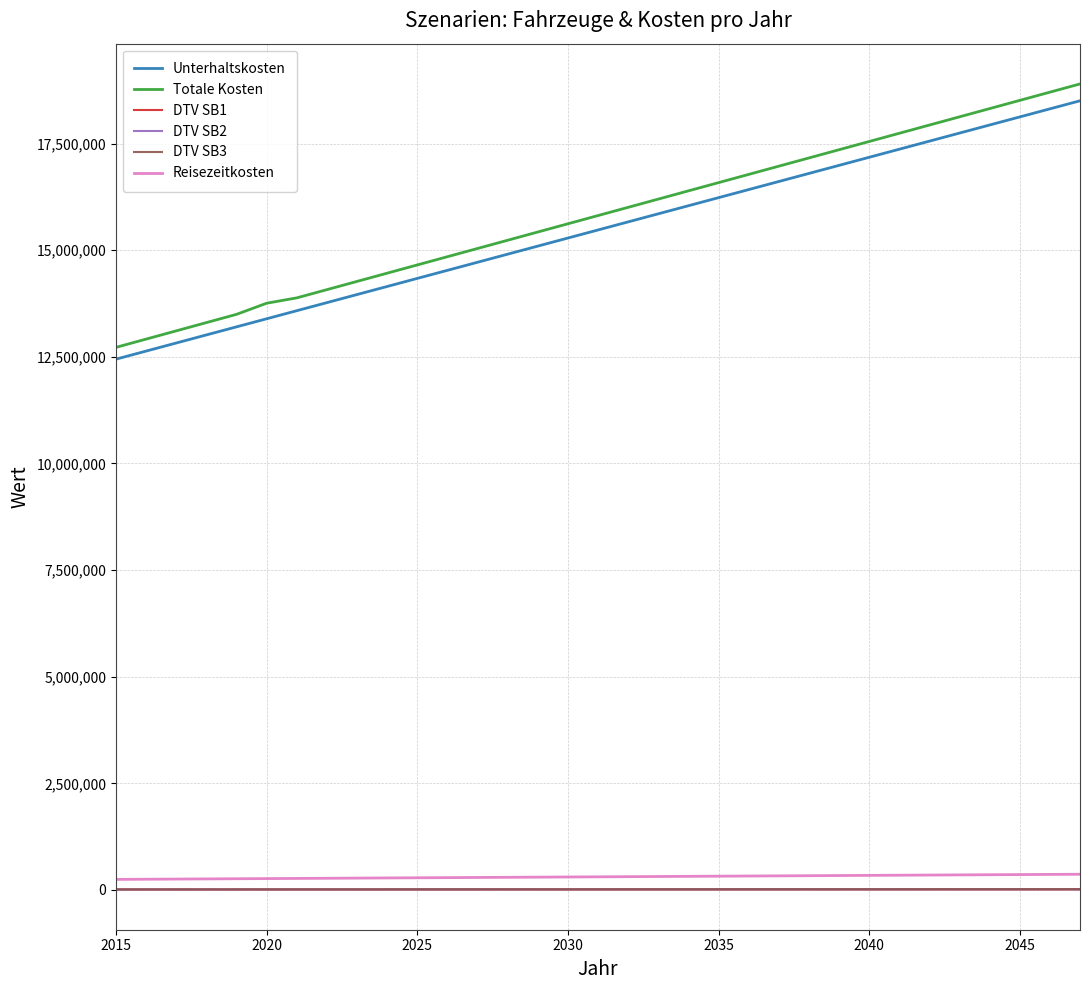

True or false: DTV SB1 and Reisezeitkosten cross at least once.

False